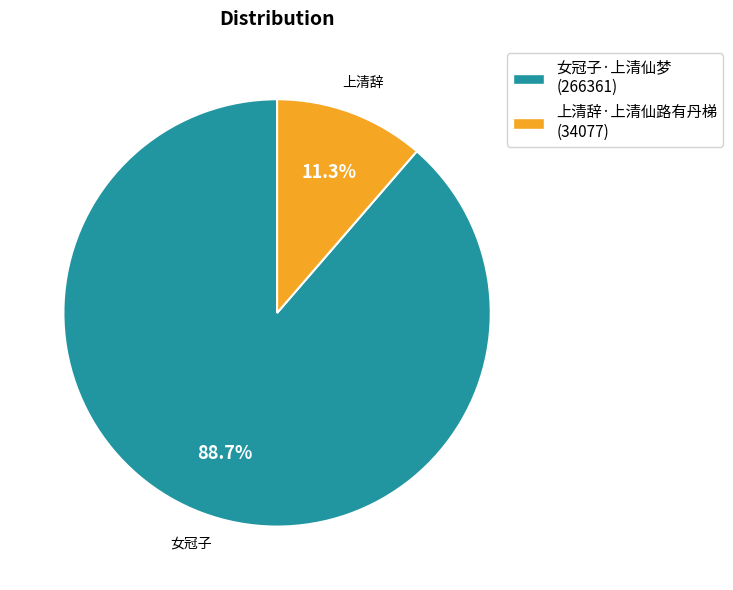

Is it true that 上清辞·上清仙路有丹梯 is 23% of the pie?

False